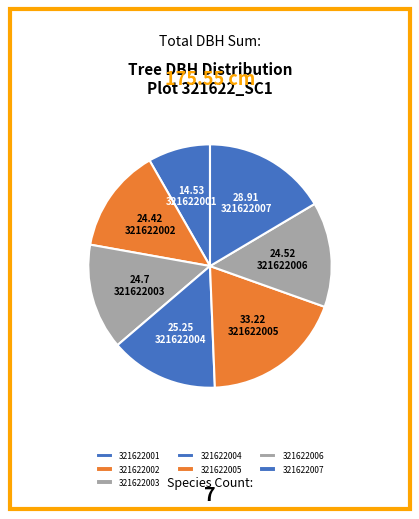

Is 321622005 the majority of the pie?

No